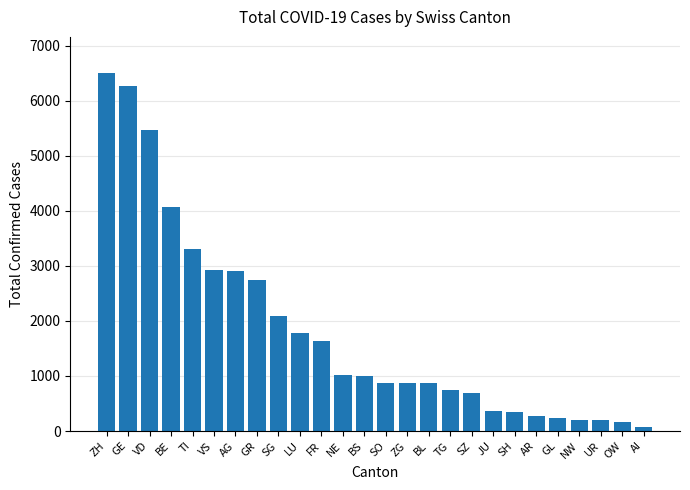

The value at GE is 6263. True or false?

True